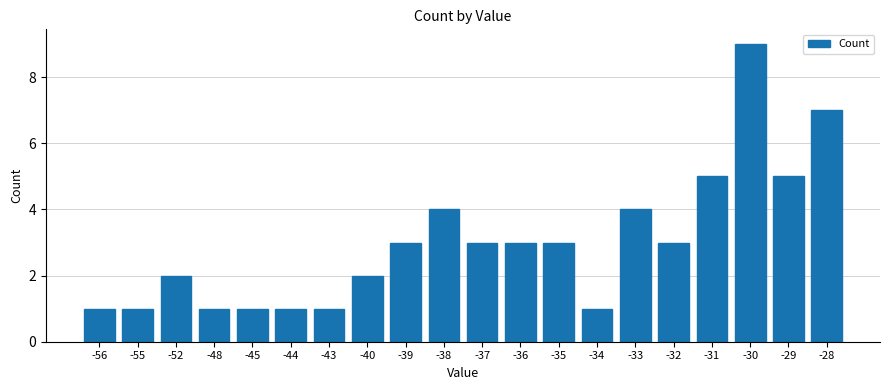

What is the ratio of the value at -56 to the value at -43?

1.0